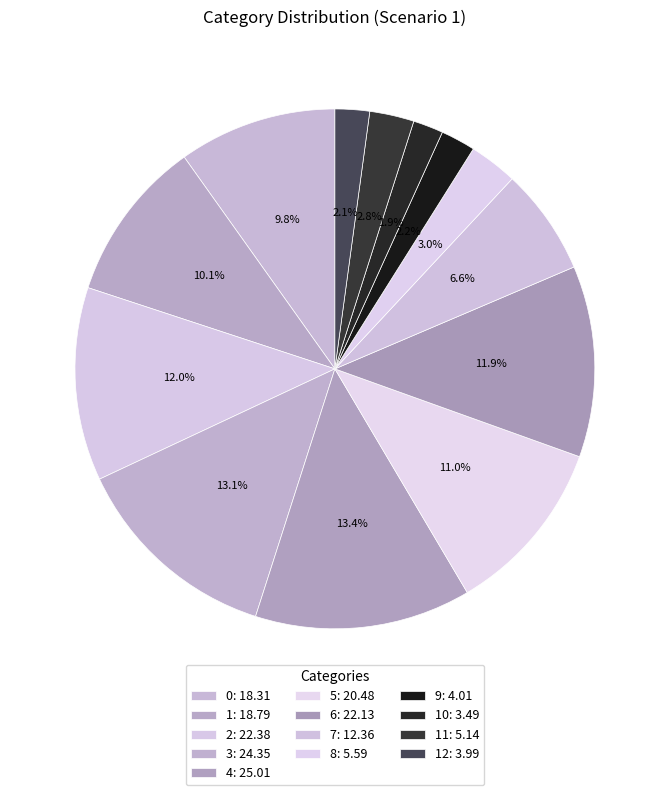

How many slices are in this pie chart?

13